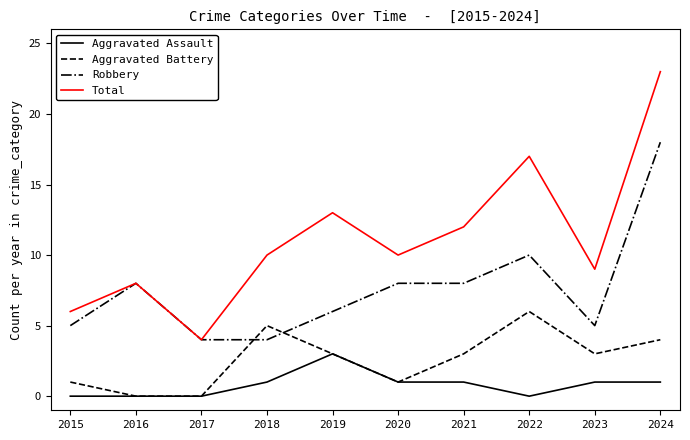

At which label does Aggravated Assault reach its peak?

2019